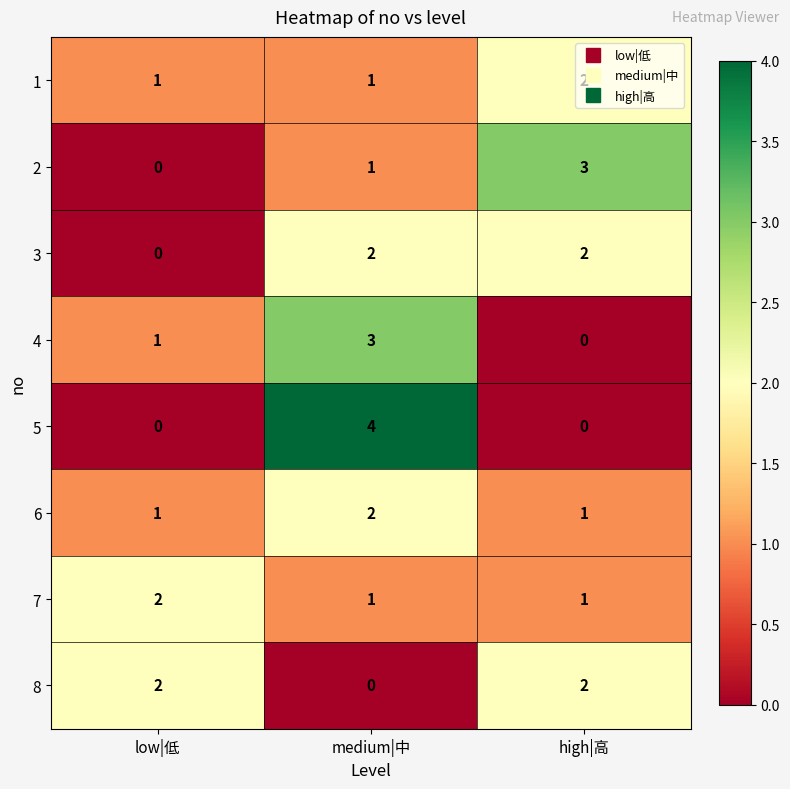

What is the difference between the maximum and minimum values in the 2 series?

3